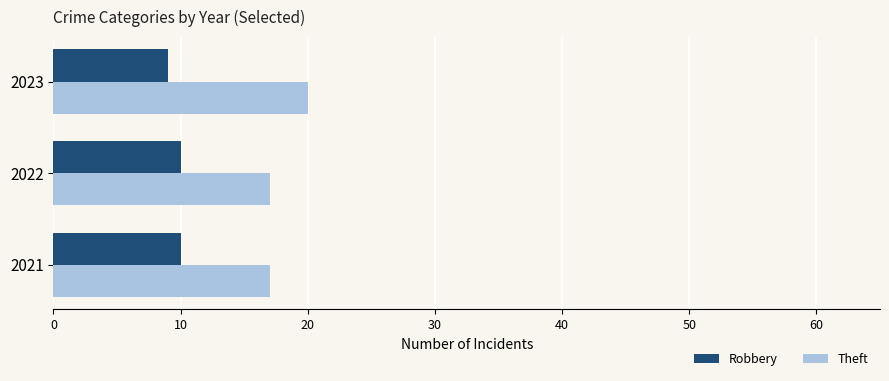

What is the highest value of the Robbery series?

10